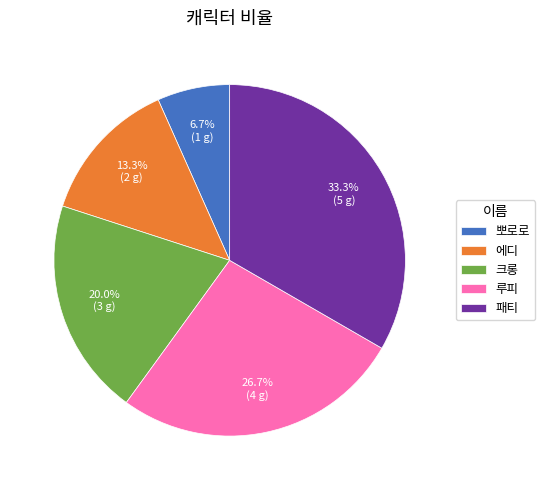

Combined, do 패티 and 에디 account for over 50%?

No